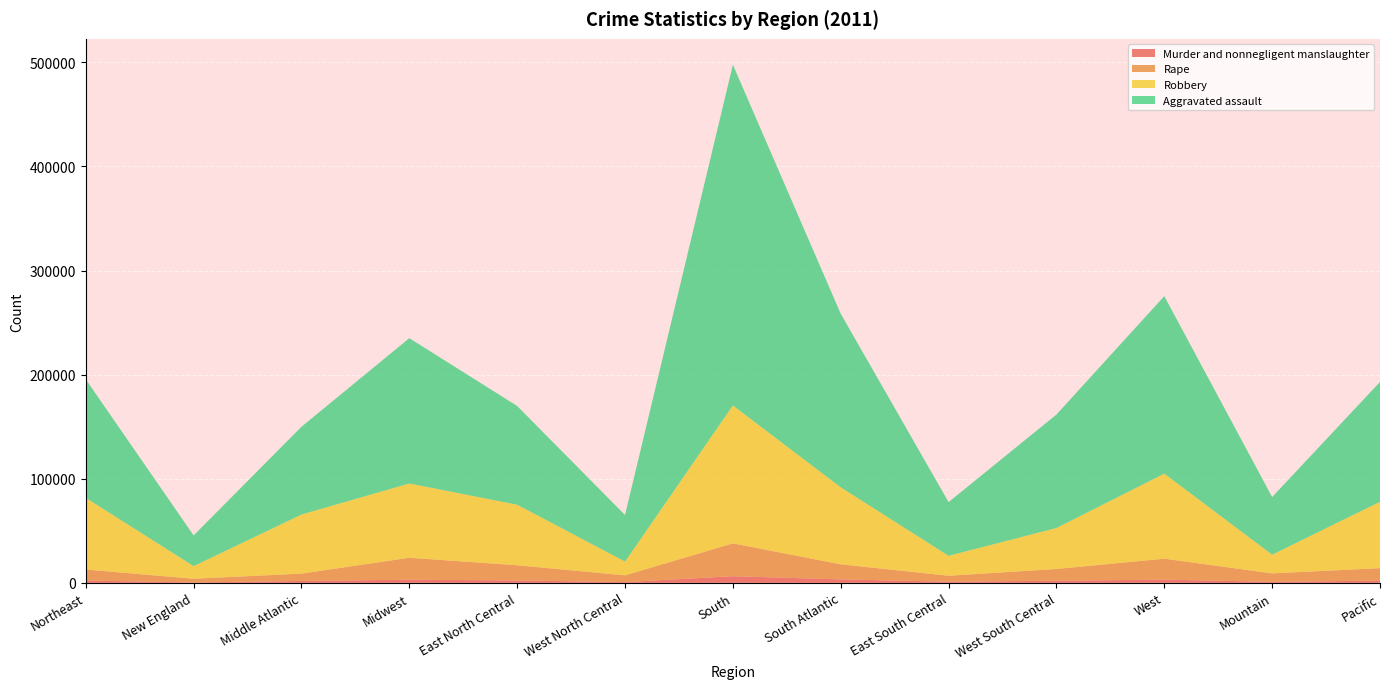

Reading left to right, list all the values displayed in this chart.

Murder and nonnegligent manslaughter: Northeast=2169	New England=378	Middle Atlantic=1791	Midwest=3003	East North Central=2295	West North Central=708	South=6371	South Atlantic=3296	East South Central=1066	West South Central=2009	West=3069	Mountain=987	Pacific=2082
Rape: Northeast=10641	New England=3559	Middle Atlantic=7082	Midwest=21097	East North Central=14606	West North Central=6491	South=31560	South Atlantic=14514	East South Central=5723	West South Central=11323	West=20127	Mountain=8103	Pacific=12024
Robbery: Northeast=68855	New England=12119	Middle Atlantic=56736	Midwest=71345	East North Central=58151	West North Central=13194	South=132467	South Atlantic=73947	East South Central=19176	West South Central=39344	West=81729	Mountain=17959	Pacific=63770
Aggravated assault: Northeast=113817	New England=29493	Middle Atlantic=84324	Midwest=139577	East North Central=94820	West North Central=44757	South=327265	South Atlantic=166695	East South Central=51595	West South Central=108975	West=170472	Mountain=55365	Pacific=115107